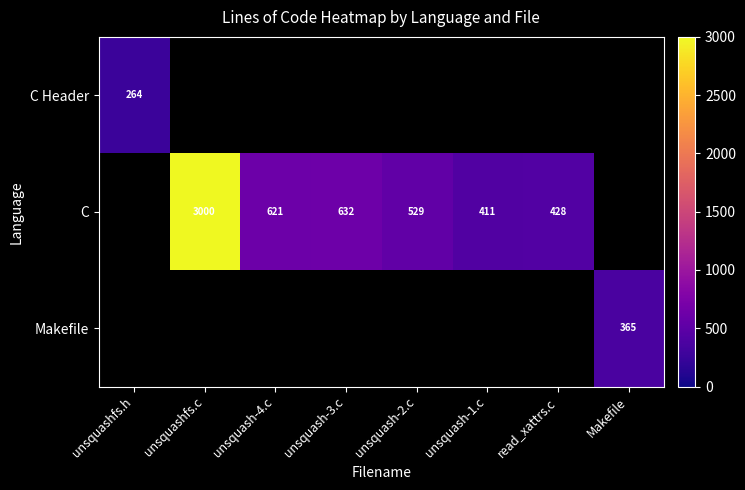

What is the sum of the C values at unsquash-1.c and unsquashfs.c?

3411